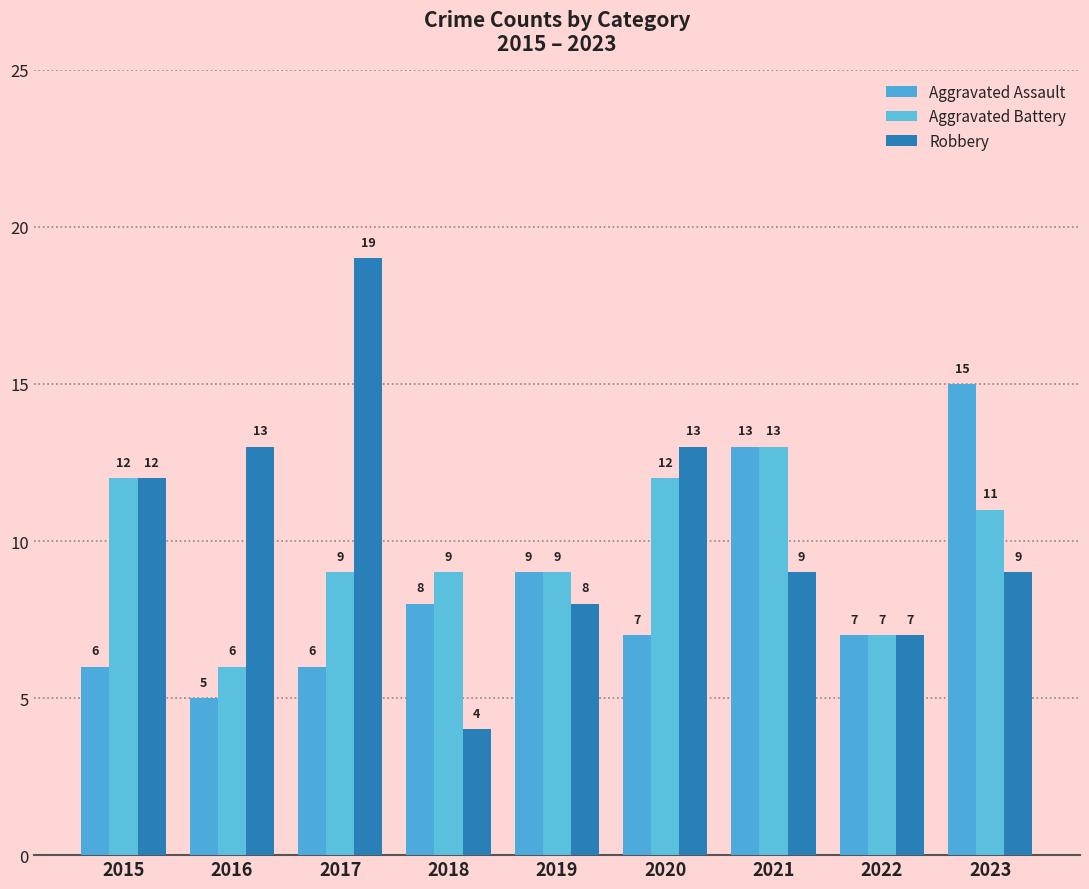

Are the bars grouped side by side (vs. stacked)?

Yes